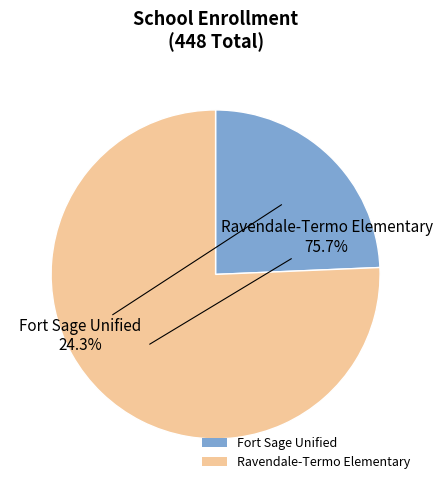

Between Fort Sage Unified and Ravendale-Termo Elementary, which is larger?

Ravendale-Termo Elementary